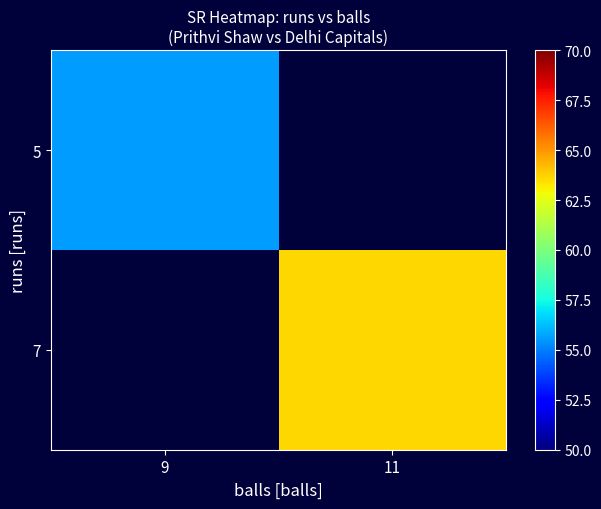

At which label does 7 reach its minimum?

9